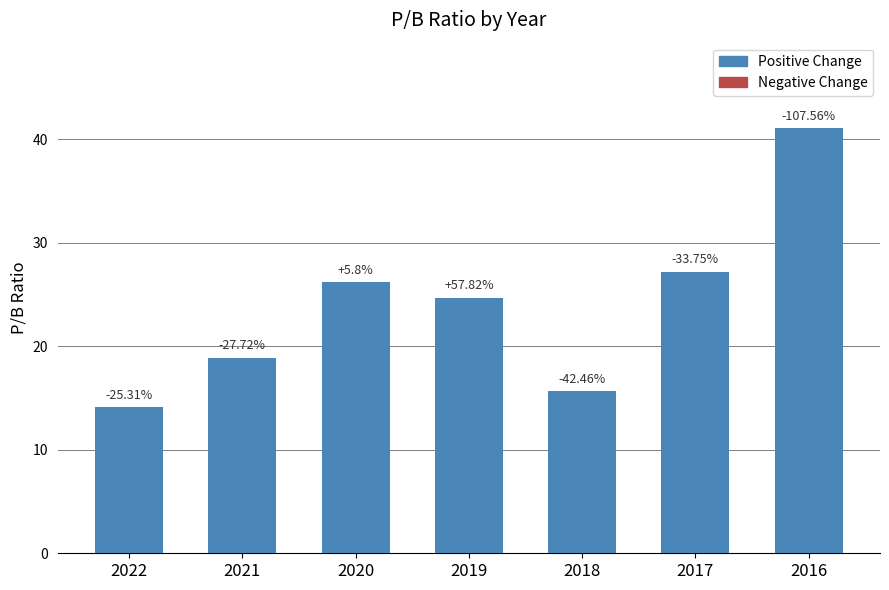

Reading left to right, extract all data points from this chart.

14.1	18.9	26.2	24.7	15.7	27.2	41.1